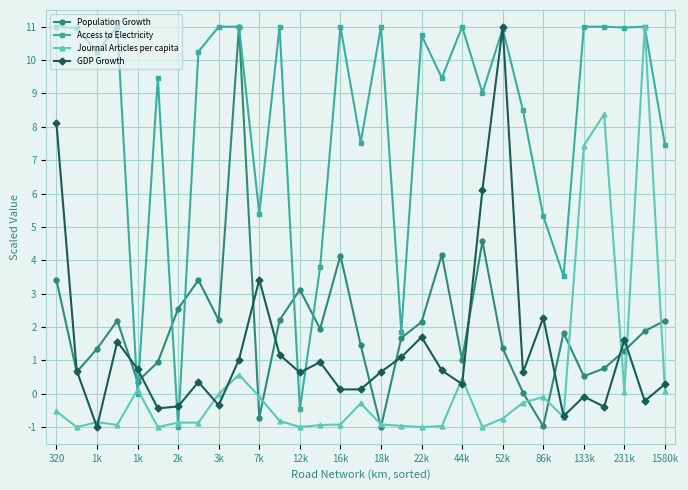

Which series has the largest total across all categories?

Access to Electricity